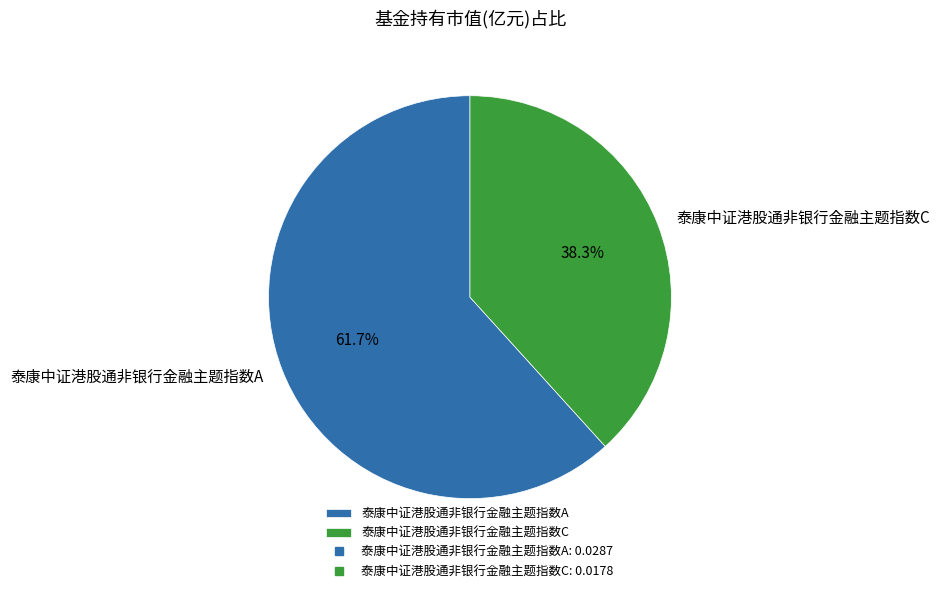

To the nearest percent, what portion does 泰康中证港股通非银行金融主题指数C represent?

38%